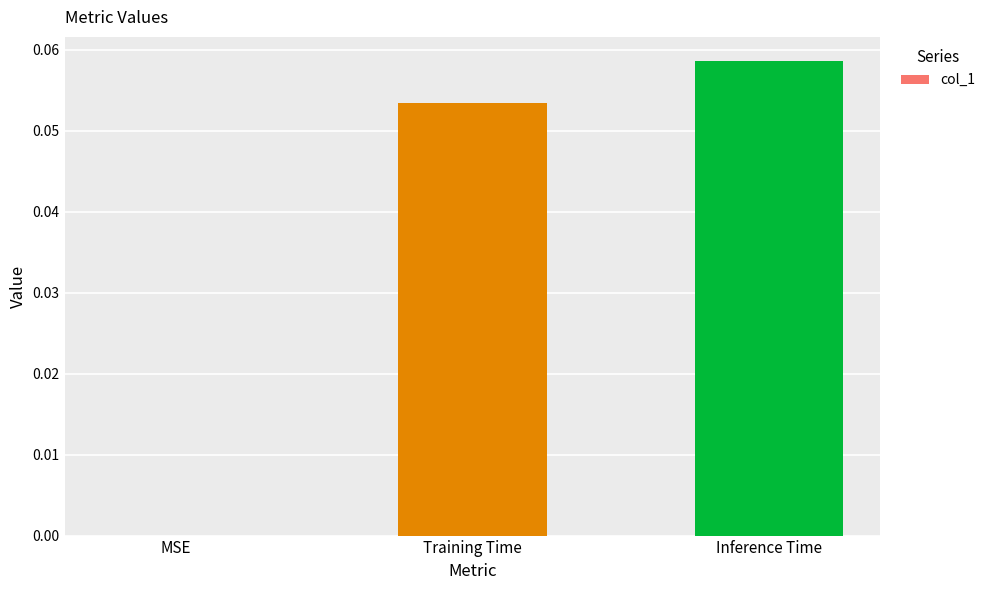

The value at MSE is 0.0. True or false?

True